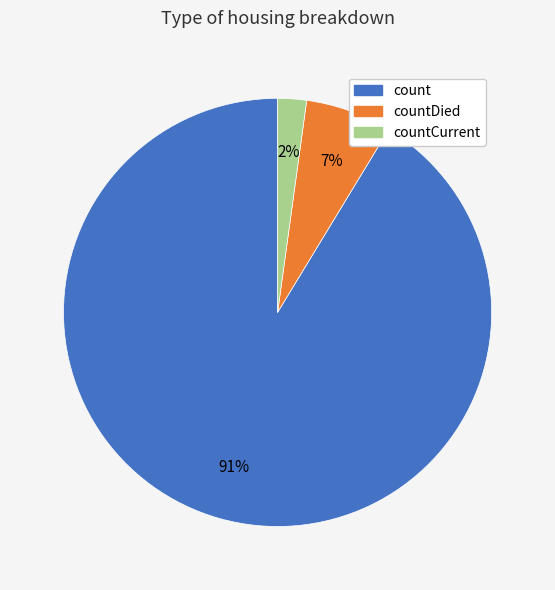

Is there a majority slice in this chart?

Yes